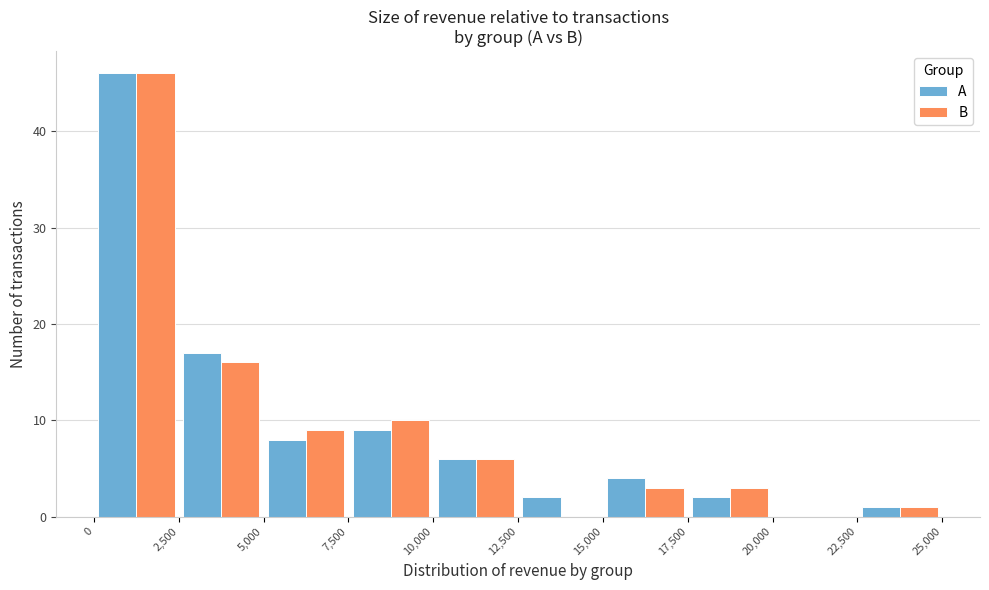

Reading left to right, list every range on the x-axis with the height of the bar of each series over it. The values are not printed on the chart, so give them approximately, as read against the axis.

0 to 2,500: A=46	B=46
2,500 to 5,000: A=17	B=16
5,000 to 7,500: A=8	B=9
7,500 to 10,000: A=9	B=10
10,000 to 12,500: A=6	B=6
12,500 to 15,000: A=2	B=0
15,000 to 17,500: A=4	B=3
17,500 to 20,000: A=2	B=3
20,000 to 22,500: A=0	B=0
22,500 to 25,000: A=1	B=1